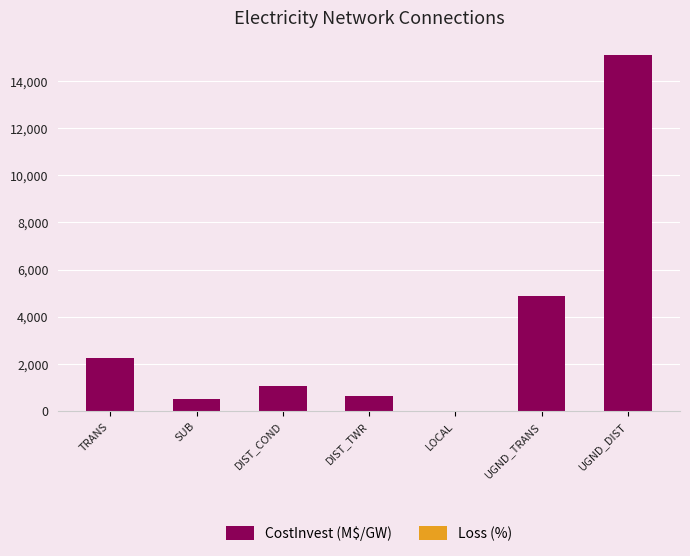

What is the approximate value of CostInvest (M$/GW) at SUB?

500.2